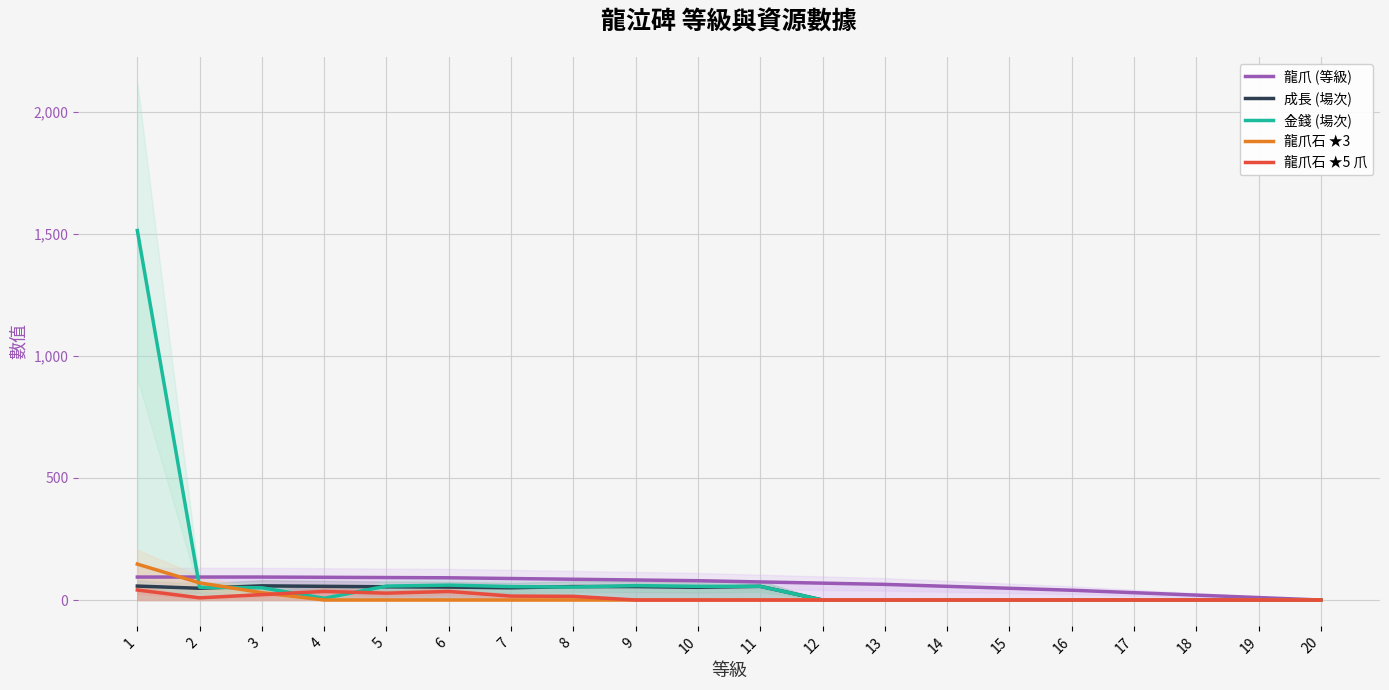

Which category has the lowest value in the 龍爪 (等級) series?

20